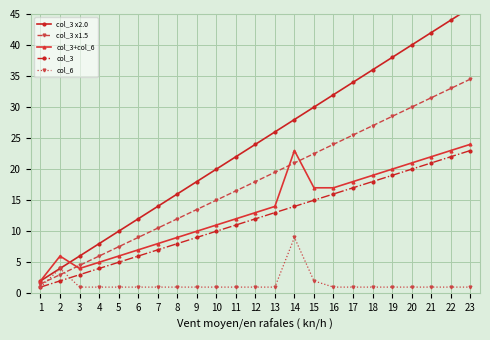

True or false: col_3 x2.0 and col_6 cross at least once.

False